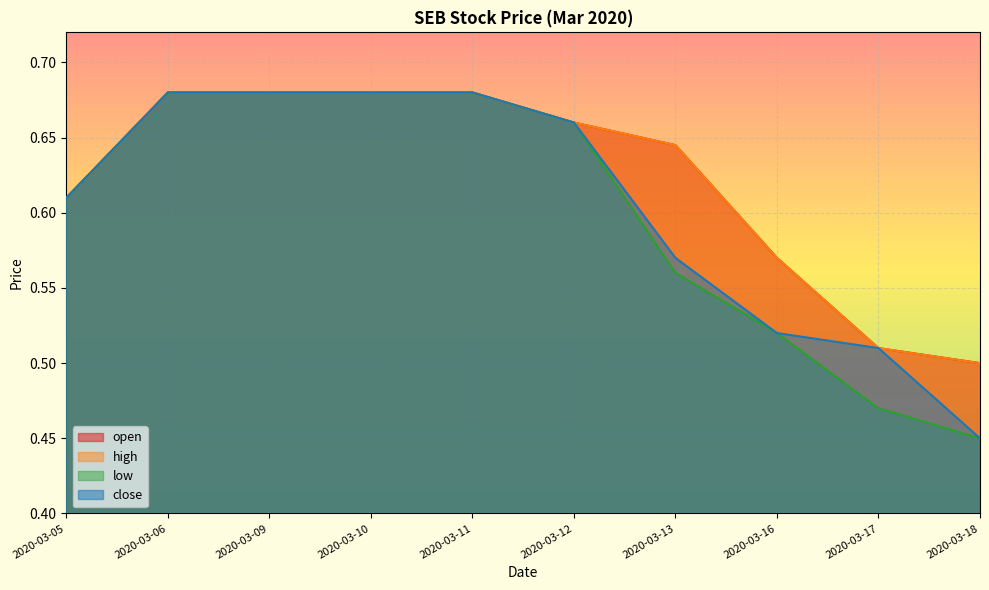

True or false: close has more than 2 interior local peaks.

False